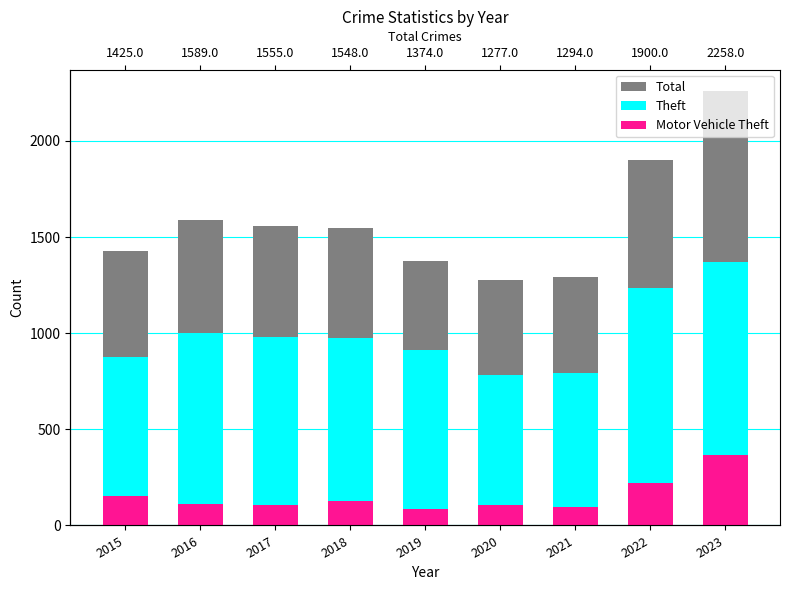

What is the average value of the Motor Vehicle Theft series?

152